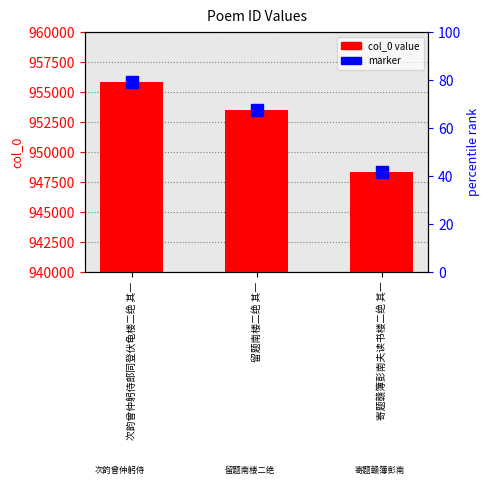

The chart shows a value of 533027 at 寄题赣簿彭南夫读书楼二绝 其一. True or false?

False